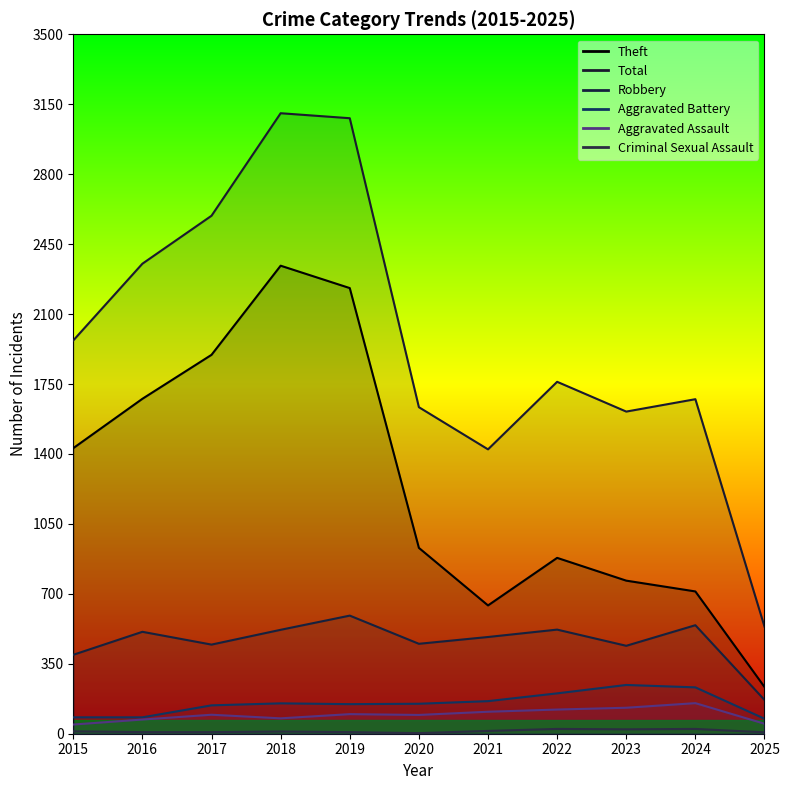

What is the greatest value displayed?

3105